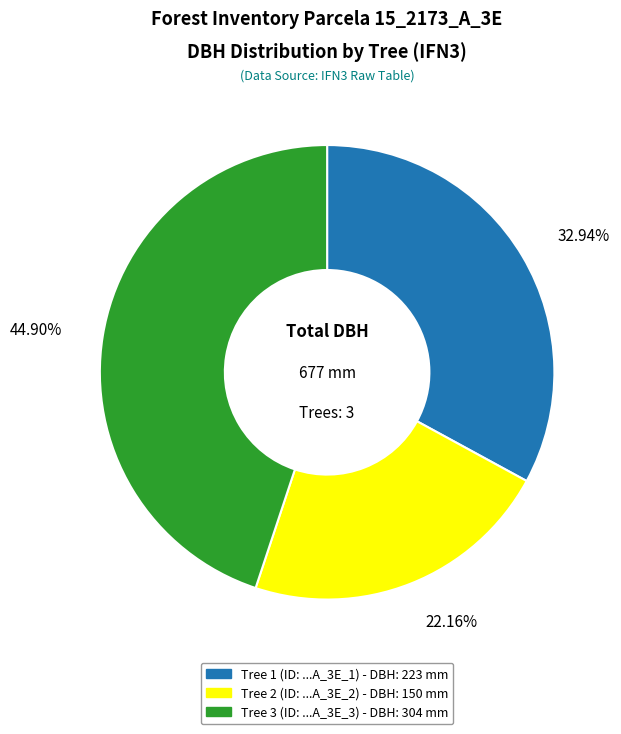

What is the smallest slice in the pie chart?

Tree 2 (ID: ...A_3E_2) - DBH: 150 mm